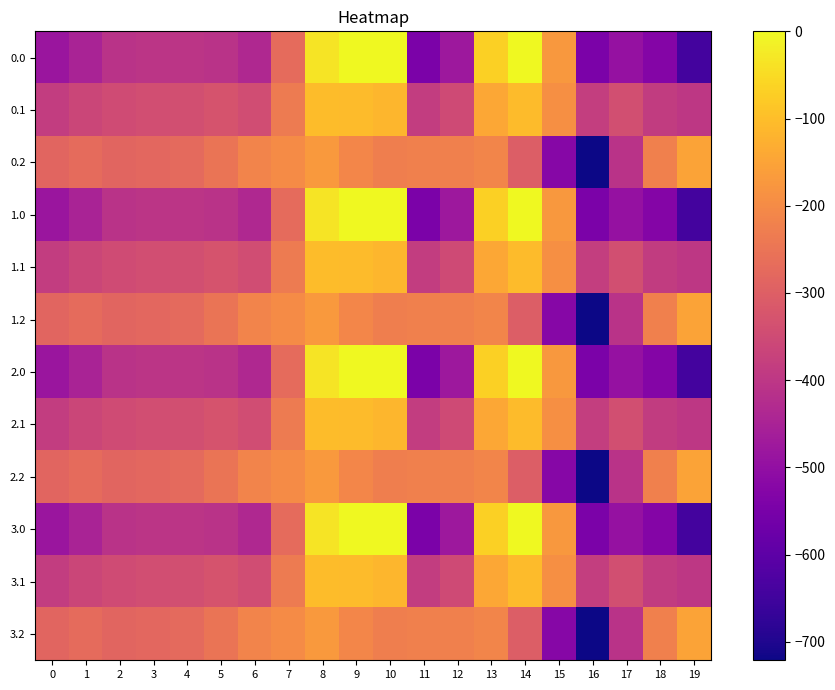

Reading left to right, list all the values displayed in this chart.

0.0: 0=-482.0	1=-449.5	2=-410.3	3=-404.4	4=-404.9	5=-410.8	6=-435.0	7=-270.7	8=-35.0	9=0.0	10=0.0	11=-544.3	12=-477.2	13=-70.2	14=-0.3	15=-172.8	16=-545.4	17=-493.8	18=-529.6	19=-644.5
0.1: 0=-384.6	1=-361.1	2=-347.9	3=-342.7	4=-339.6	5=-329.5	6=-345.2	7=-234.9	8=-102.3	9=-104.8	10=-114.0	11=-384.7	12=-350.8	13=-141.2	14=-105.5	15=-190.4	16=-380.5	17=-340.1	18=-388.5	19=-399.7
0.2: 0=-287.1	1=-272.7	2=-285.5	3=-281.0	4=-274.4	5=-248.1	6=-216.4	7=-199.0	8=-169.5	9=-209.6	10=-228.0	11=-225.2	12=-224.3	13=-212.2	14=-301.9	15=-522.2	16=-721.2	17=-409.5	18=-223.1	19=-151.1
1.0: 0=-482.0	1=-449.5	2=-410.3	3=-404.4	4=-404.9	5=-410.8	6=-435.0	7=-270.7	8=-35.0	9=0.0	10=0.0	11=-544.3	12=-477.2	13=-70.2	14=-0.3	15=-172.8	16=-545.4	17=-493.8	18=-529.6	19=-644.5
1.1: 0=-384.6	1=-361.1	2=-347.9	3=-342.7	4=-339.6	5=-329.5	6=-345.2	7=-234.9	8=-102.3	9=-104.8	10=-114.0	11=-384.7	12=-350.8	13=-141.2	14=-105.5	15=-190.4	16=-380.5	17=-340.1	18=-388.5	19=-399.7
1.2: 0=-287.1	1=-272.7	2=-285.5	3=-281.0	4=-274.4	5=-248.1	6=-216.4	7=-199.0	8=-169.5	9=-209.6	10=-228.0	11=-225.2	12=-224.3	13=-212.2	14=-301.9	15=-522.2	16=-721.2	17=-409.5	18=-223.1	19=-151.1
2.0: 0=-482.0	1=-449.5	2=-410.3	3=-404.4	4=-404.9	5=-410.8	6=-435.0	7=-270.7	8=-35.0	9=0.0	10=0.0	11=-544.3	12=-477.2	13=-70.2	14=-0.3	15=-172.8	16=-545.4	17=-493.8	18=-529.6	19=-644.5
2.1: 0=-384.6	1=-361.1	2=-347.9	3=-342.7	4=-339.6	5=-329.5	6=-345.2	7=-234.9	8=-102.3	9=-104.8	10=-114.0	11=-384.7	12=-350.8	13=-141.2	14=-105.5	15=-190.4	16=-380.5	17=-340.1	18=-388.5	19=-399.7
2.2: 0=-287.1	1=-272.7	2=-285.5	3=-281.0	4=-274.4	5=-248.1	6=-216.4	7=-199.0	8=-169.5	9=-209.6	10=-228.0	11=-225.2	12=-224.3	13=-212.2	14=-301.9	15=-522.2	16=-721.2	17=-409.5	18=-223.1	19=-151.1
3.0: 0=-482.0	1=-449.5	2=-410.3	3=-404.4	4=-404.9	5=-410.8	6=-435.0	7=-270.7	8=-35.0	9=0.0	10=0.0	11=-544.3	12=-477.2	13=-70.2	14=-0.3	15=-172.8	16=-545.4	17=-493.8	18=-529.6	19=-644.5
3.1: 0=-384.6	1=-361.1	2=-347.9	3=-342.7	4=-339.6	5=-329.5	6=-345.2	7=-234.9	8=-102.3	9=-104.8	10=-114.0	11=-384.7	12=-350.8	13=-141.2	14=-105.5	15=-190.4	16=-380.5	17=-340.1	18=-388.5	19=-399.7
3.2: 0=-287.1	1=-272.7	2=-285.5	3=-281.0	4=-274.4	5=-248.1	6=-216.4	7=-199.0	8=-169.5	9=-209.6	10=-228.0	11=-225.2	12=-224.3	13=-212.2	14=-301.9	15=-522.2	16=-721.2	17=-409.5	18=-223.1	19=-151.1